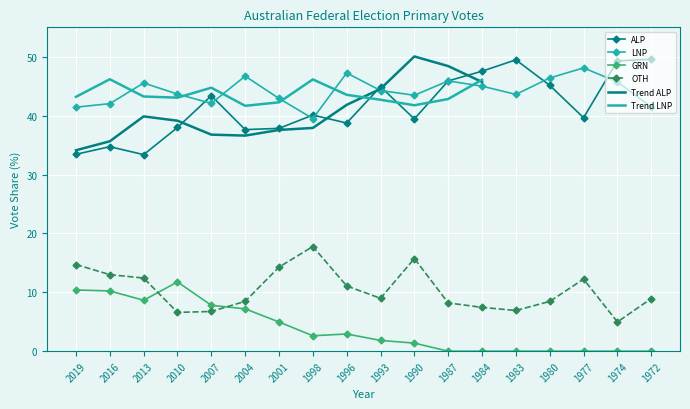

The value of LNP at 2019 is 69.6. True or false?

False